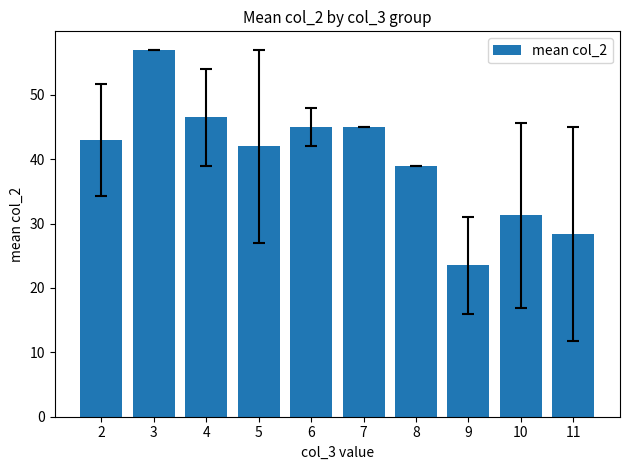

The chart shows a value of 43.0 at 2. True or false?

True